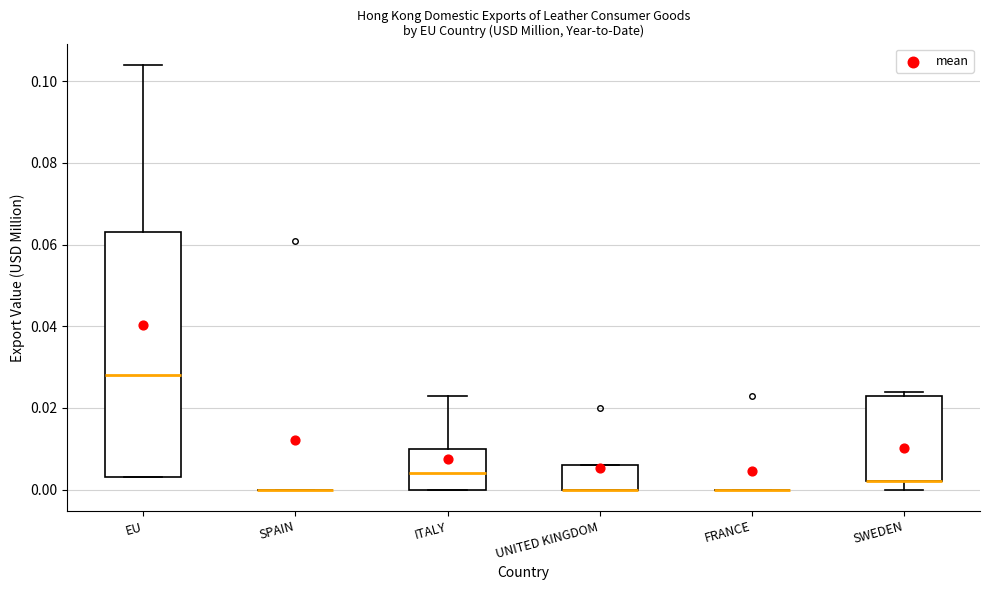

Reading left to right, read every box against the y-axis: the position of its median line, the range the box covers, and the ends of its whiskers. The values are not printed on the chart, so give them approximately, as read against the axis.

EU: median 0.028, box 0.004 to 0.064, whiskers 0.004 to 0.104
SPAIN: box collapsed to a line at 0.000, whiskers 0.000 to 0.000
ITALY: median 0.004, box 0.000 to 0.010, whiskers 0.000 to 0.024
UNITED KINGDOM: median 0.000 (drawn on the box's lower edge), box 0.000 to 0.006, whiskers 0.000 to 0.006
FRANCE: box collapsed to a line at 0.000, whiskers 0.000 to 0.000
SWEDEN: median 0.002 (drawn on the box's lower edge), box 0.002 to 0.024, whiskers 0.000 to 0.024 (just above the box's upper edge)